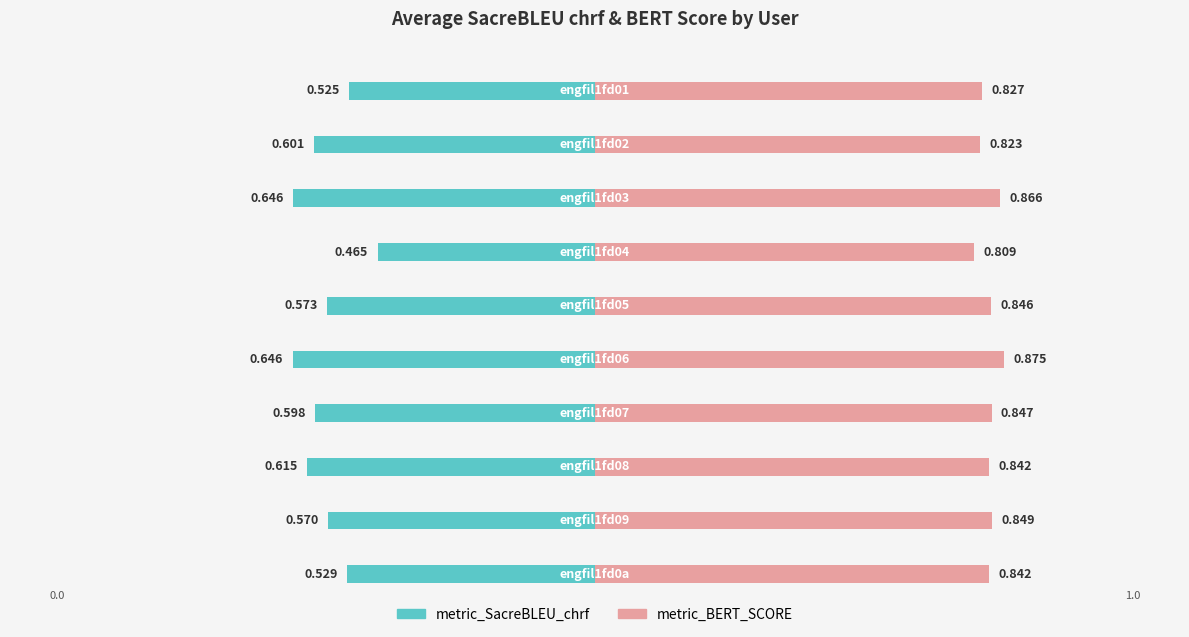

At which category is the sum across all series the highest?

engfil1fd06